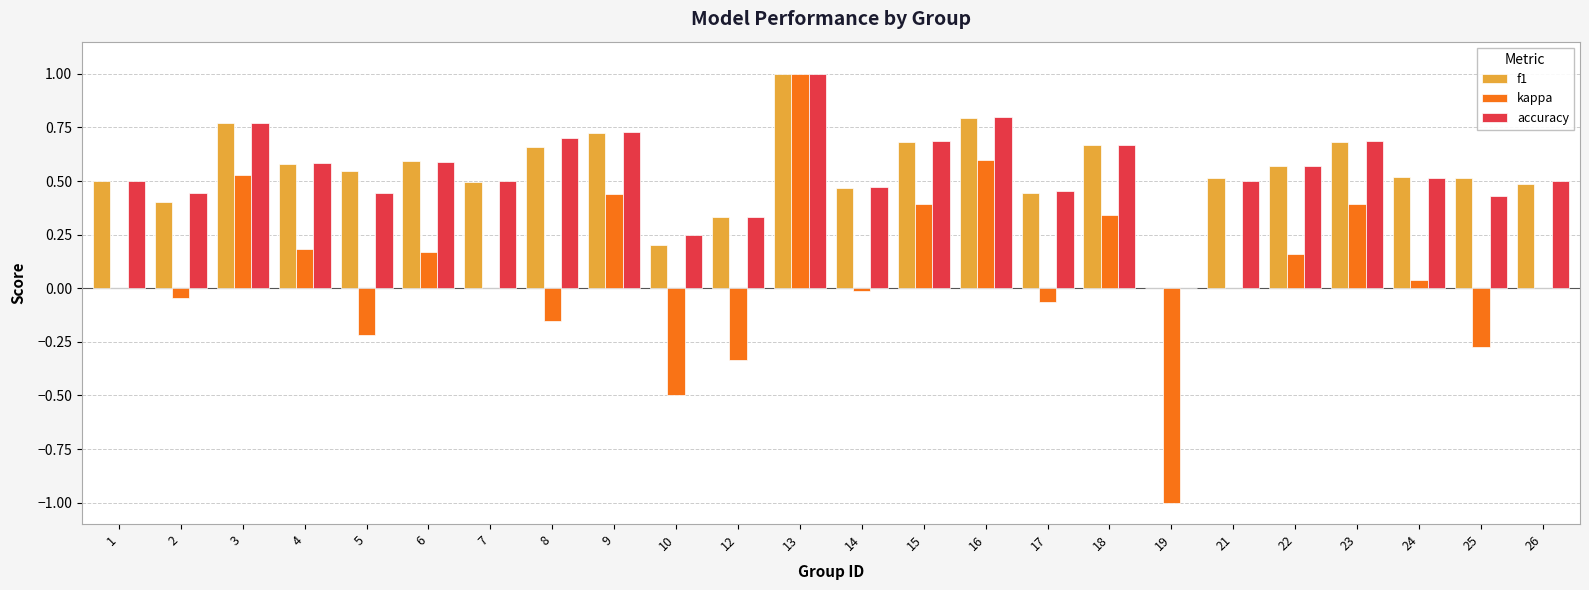

The value of kappa at 26 is 1.4. True or false?

False